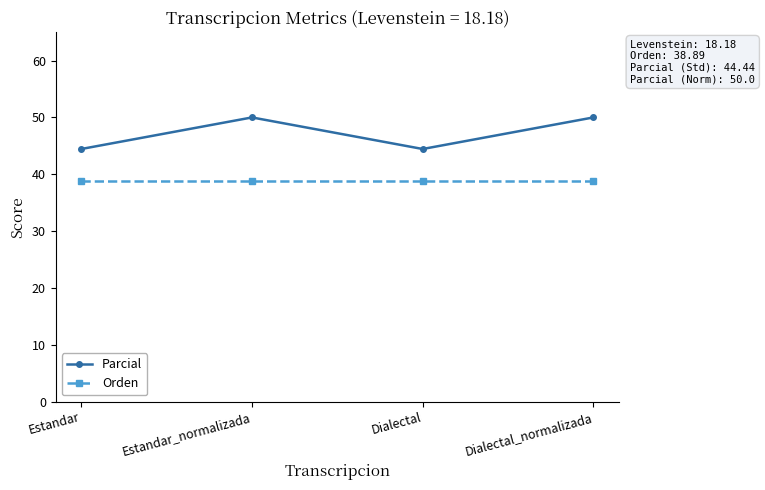

Which series changed the most between Estandar and Estandar_normalizada?

Parcial